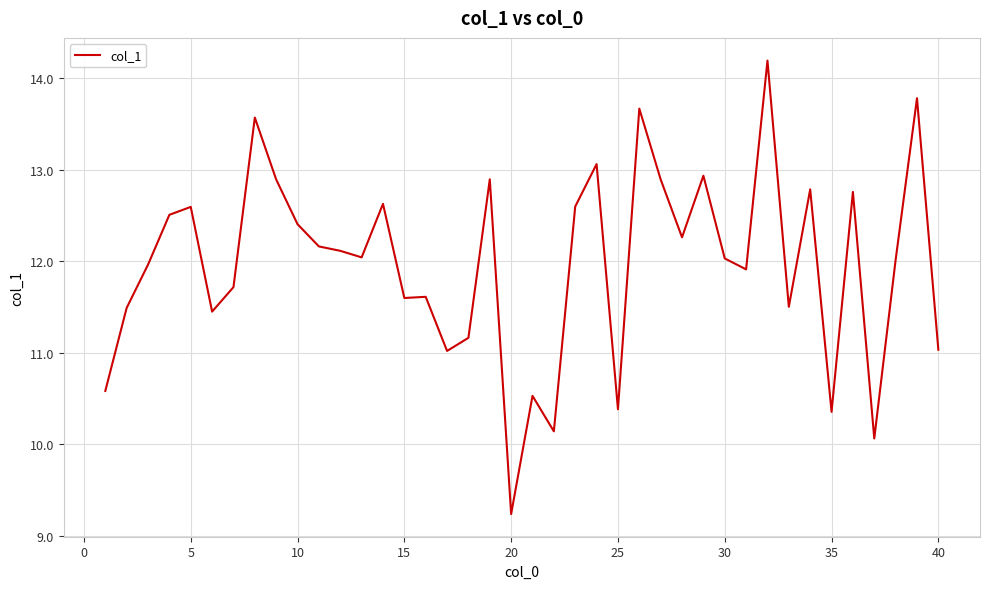

Does the chart display data point markers on the line(s)?

No